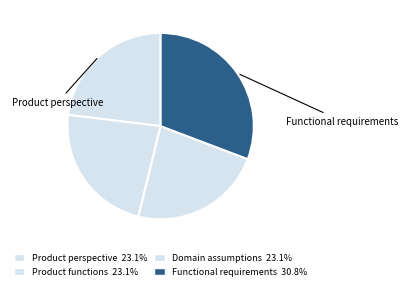

Count the number of slices in the pie.

4